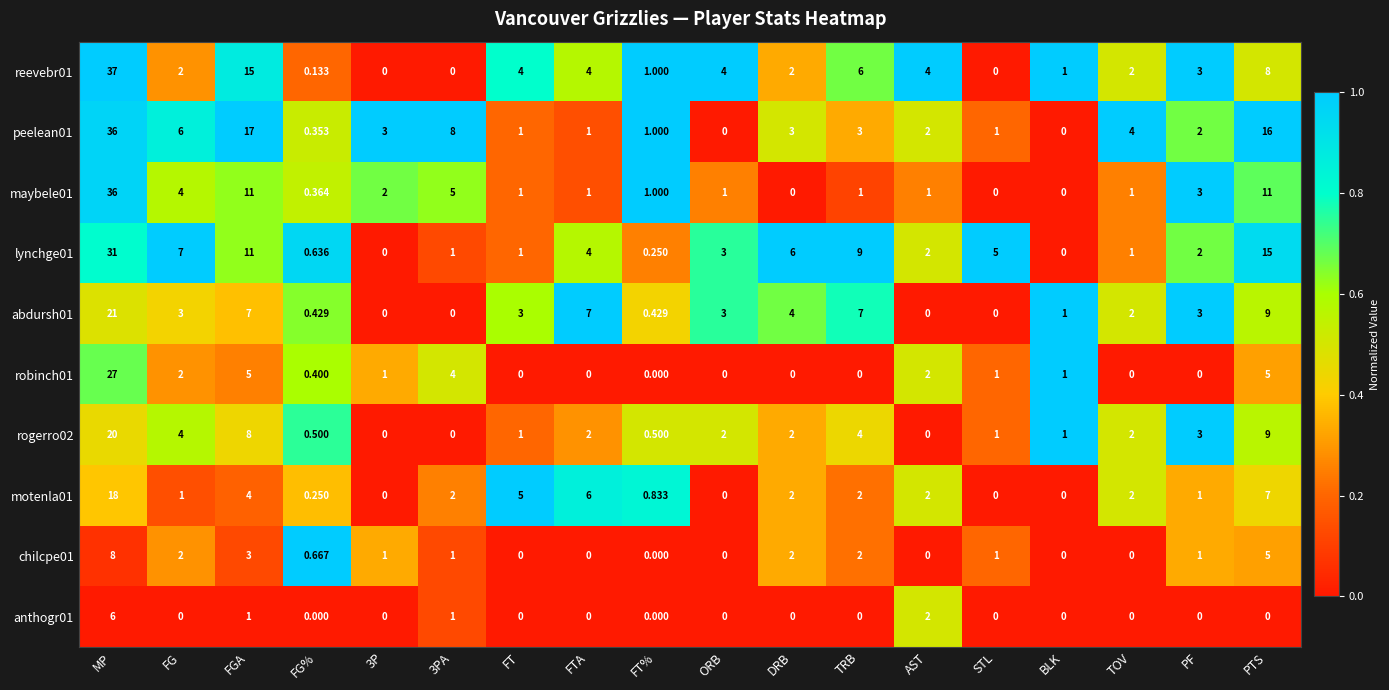

Count the number of categories in the chart.

18